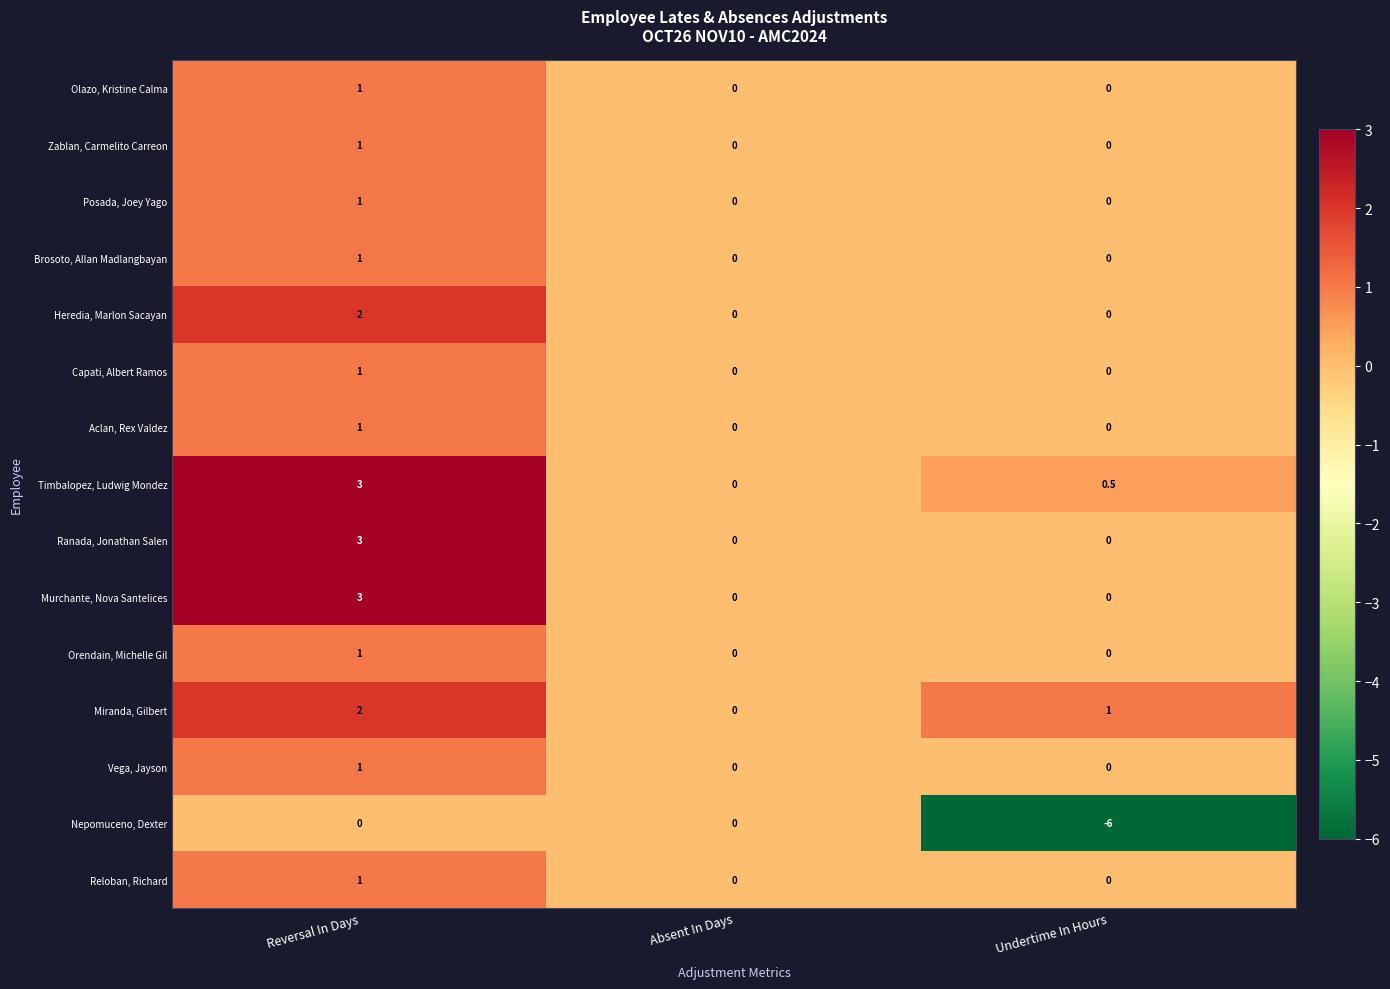

True or false: Murchante, Nova Santelices has a value of 0.0 at Absent In Days.

True